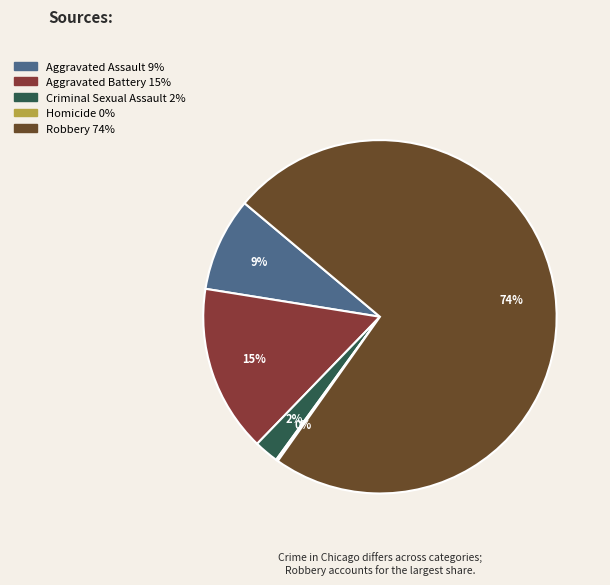

Is there any slice that represents more than half of the pie?

Yes